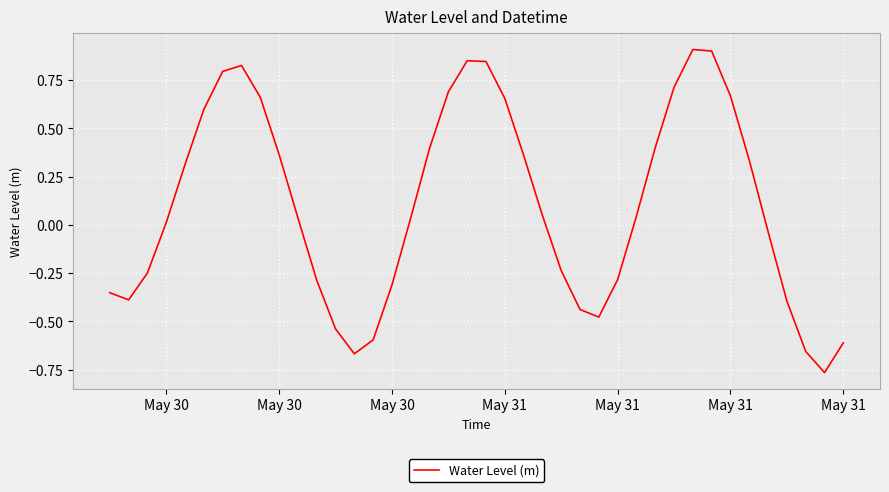

What is the maximum value shown in the chart?

0.9